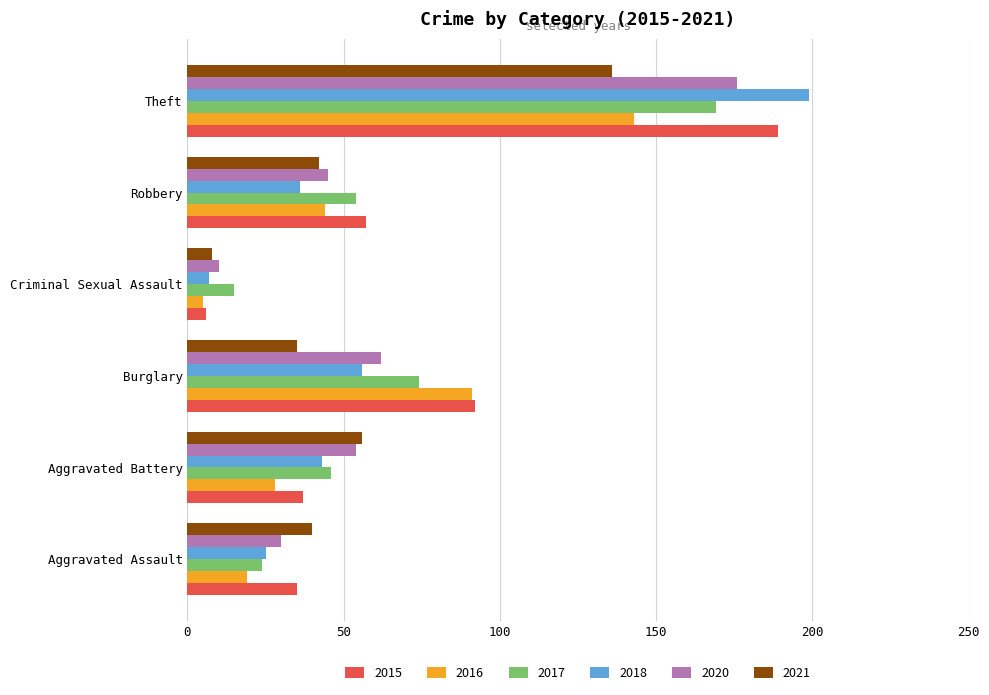

Rank the categories by 2017 value from highest to lowest.

Theft, Burglary, Robbery, Aggravated Battery, Aggravated Assault, Criminal Sexual Assault